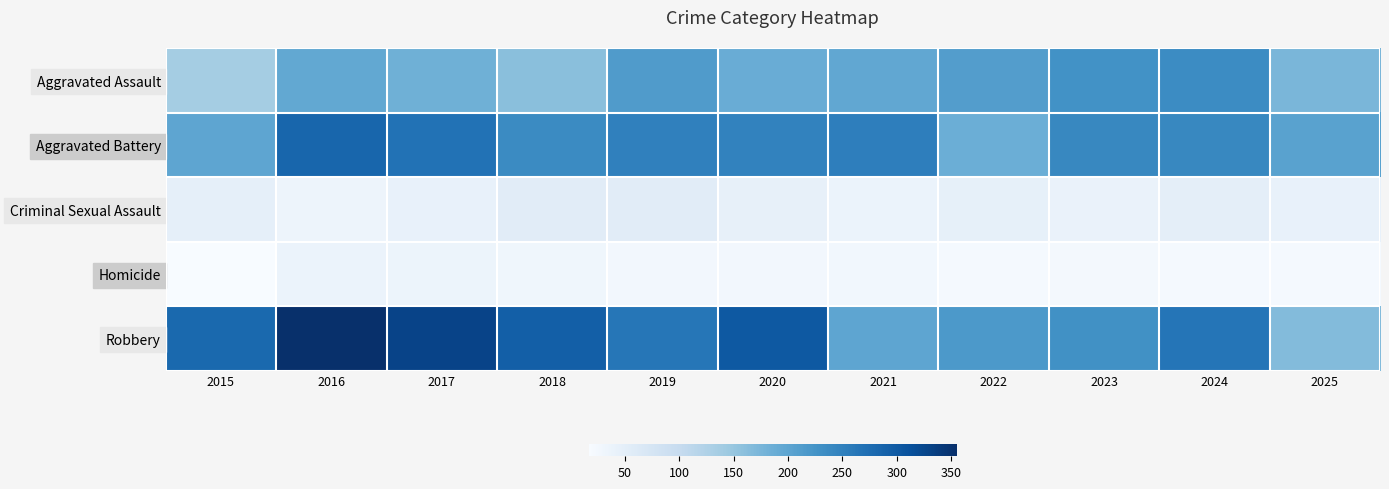

Reading left to right, transcribe all the data shown in this chart.

Aggravated Assault: 2015=137	2016=194	2017=183	2018=160	2019=213	2020=188	2021=196	2022=210	2023=227	2024=235	2025=173
Aggravated Battery: 2015=198	2016=284	2017=269	2018=237	2019=250	2020=247	2021=253	2022=185	2023=241	2024=241	2025=204
Criminal Sexual Assault: 2015=47	2016=34	2017=41	2018=55	2019=54	2020=44	2021=38	2022=45	2023=39	2024=50	2025=42
Homicide: 2015=17	2016=37	2017=35	2018=30	2019=25	2020=26	2021=27	2022=21	2023=24	2024=21	2025=22
Robbery: 2015=281	2016=355	2017=329	2018=294	2019=263	2020=301	2021=198	2022=217	2023=229	2024=265	2025=166